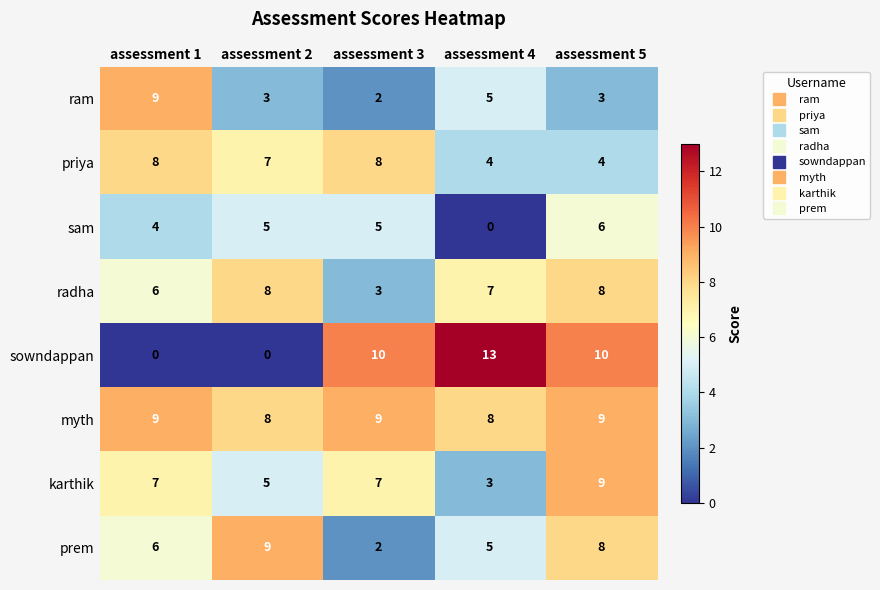

At how many categories does at least one series exceed 5?

5